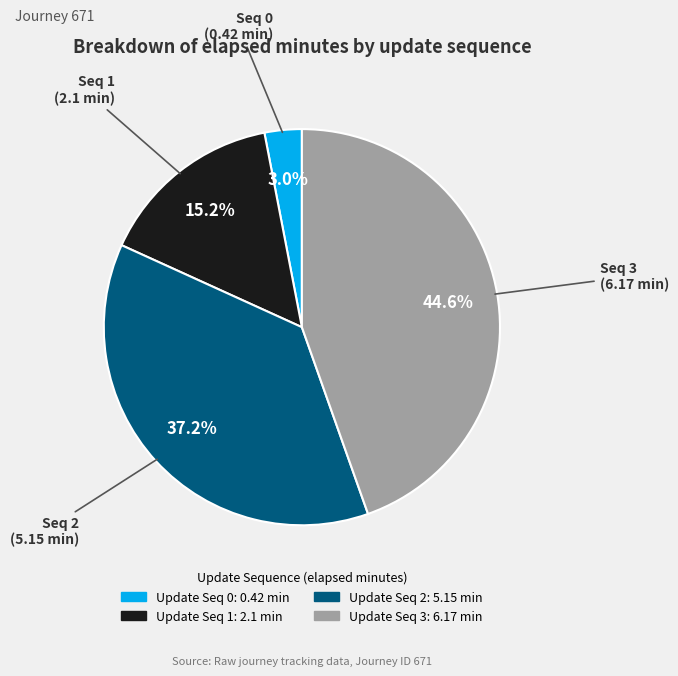

Is there a majority slice in this chart?

No